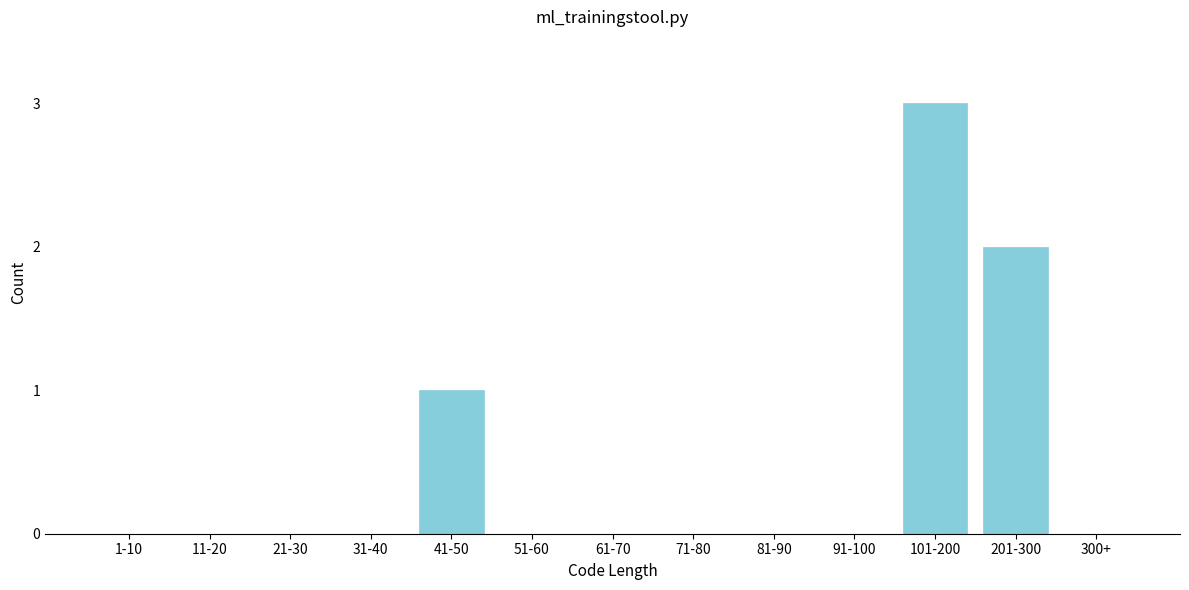

Reading left to right, transcribe all the data shown in this chart.

1-10=0	11-20=0	21-30=0	31-40=0	41-50=1	51-60=0	61-70=0	71-80=0	81-90=0	91-100=0	101-200=3	201-300=2	300+=0